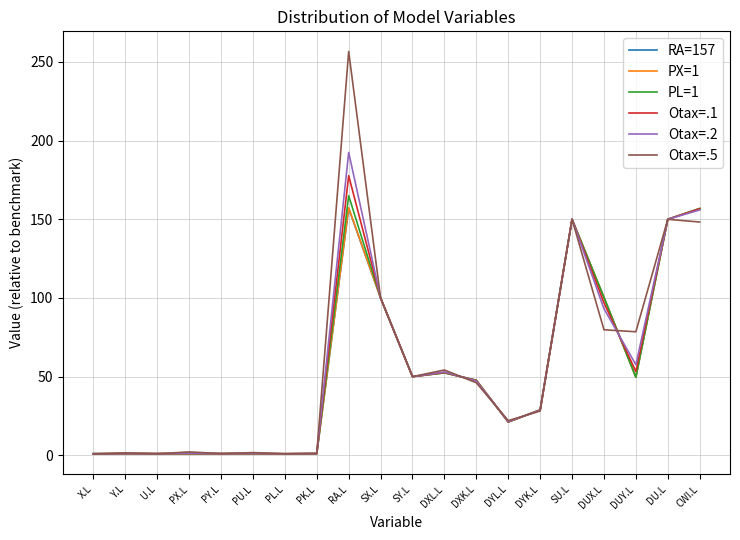

Which series has the largest range (max minus min)?

Otax=.5